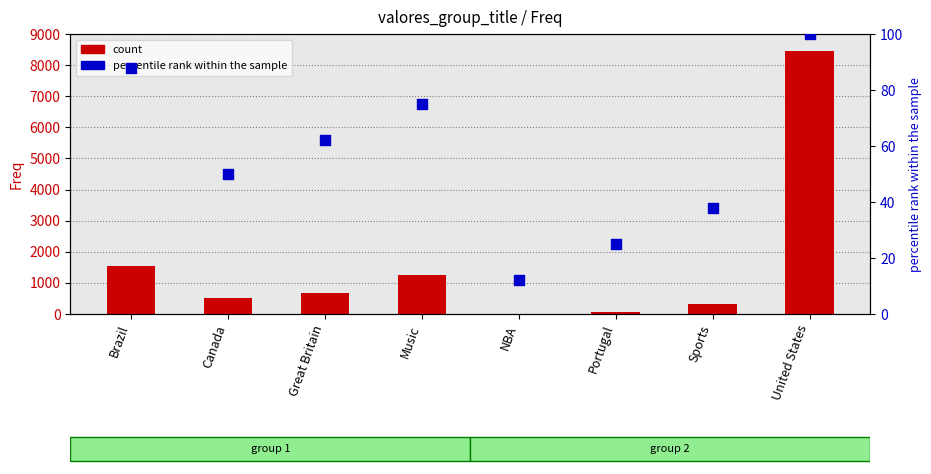

What is the total value across all series at United States?

8564